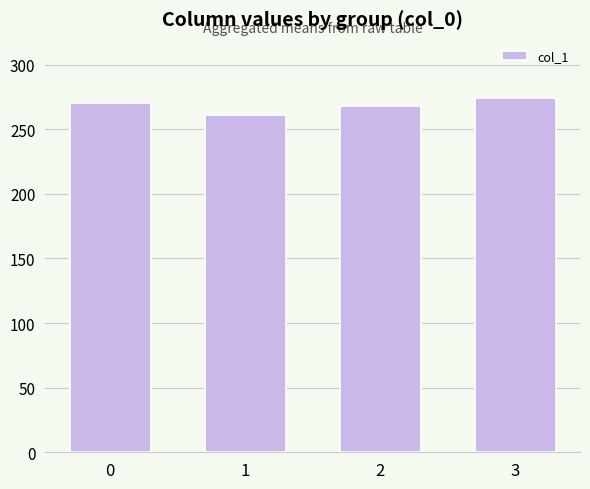

How many data points are less than 270?

2